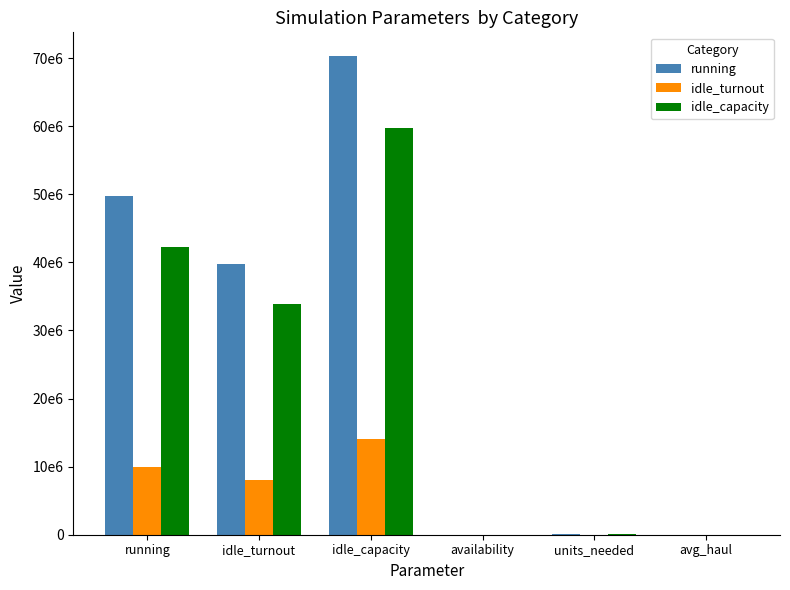

What are all the series names shown in the legend?

running, idle_turnout, idle_capacity